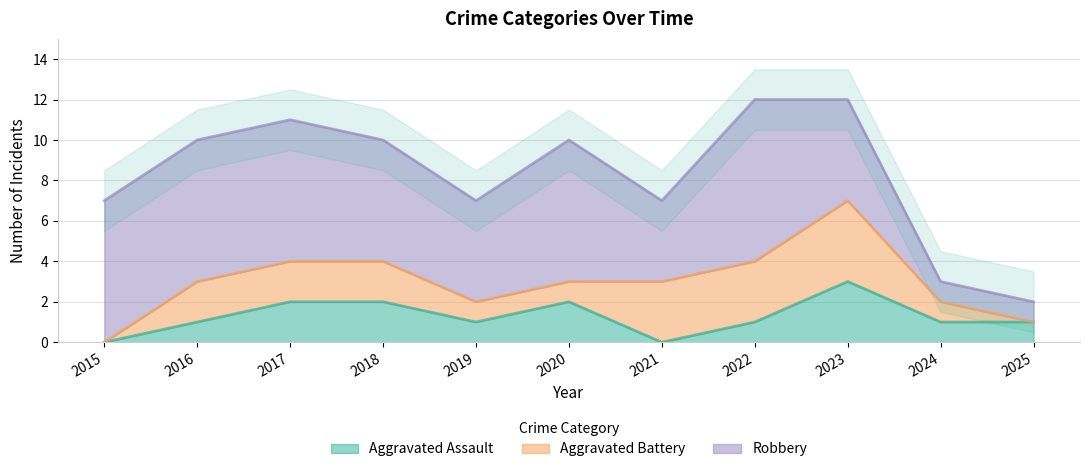

True or false: Aggravated Battery has a value of 1 at 2017.

False